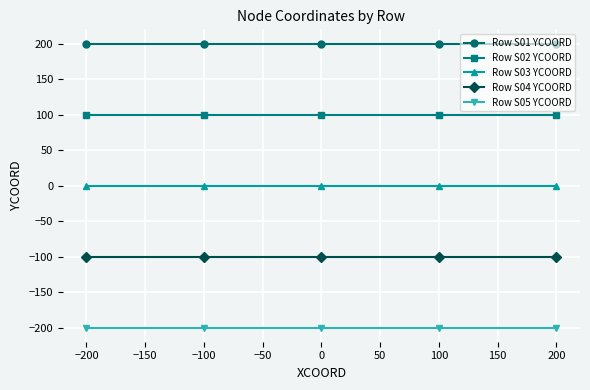

Rank the series by their maximum value, from highest to lowest.

Row S01 YCOORD, Row S02 YCOORD, Row S03 YCOORD, Row S04 YCOORD, Row S05 YCOORD